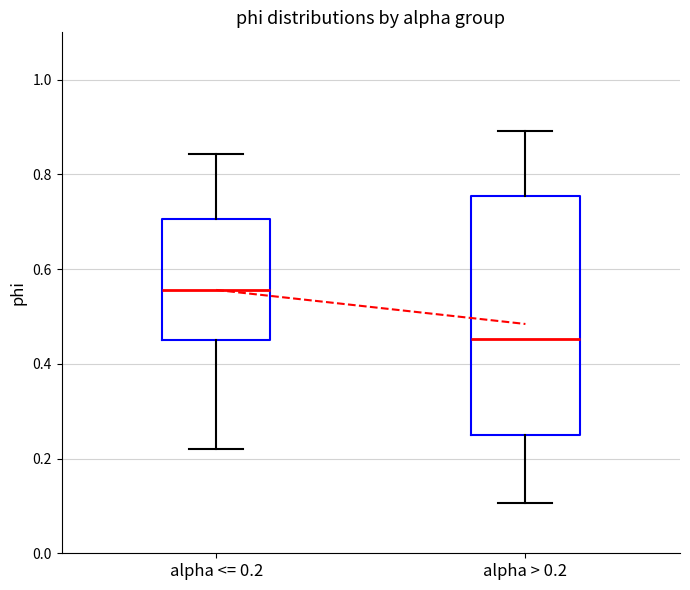

Which box is the tallest, from its lower edge to its upper edge?

alpha > 0.2